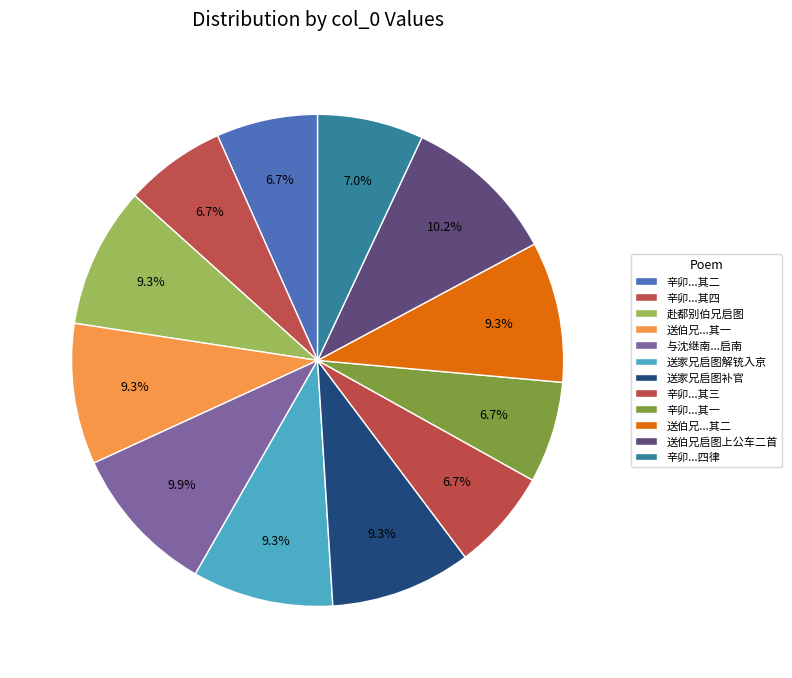

What is the largest slice in the pie chart?

送伯兄启图上公车二首